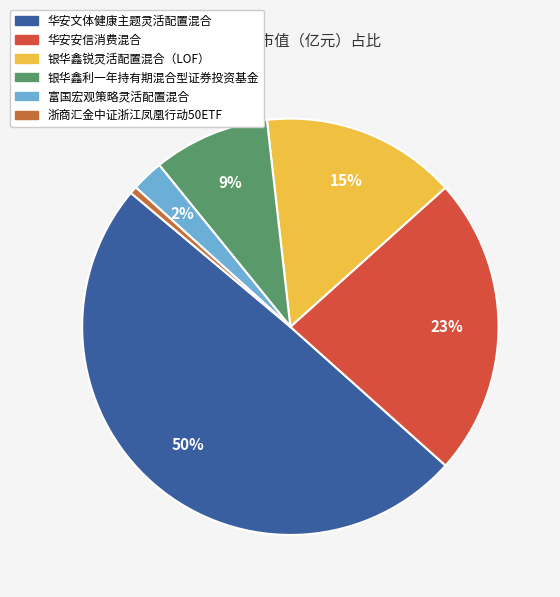

To the nearest percent, what portion does 华安文体健康主题灵活配置混合 represent?

50%